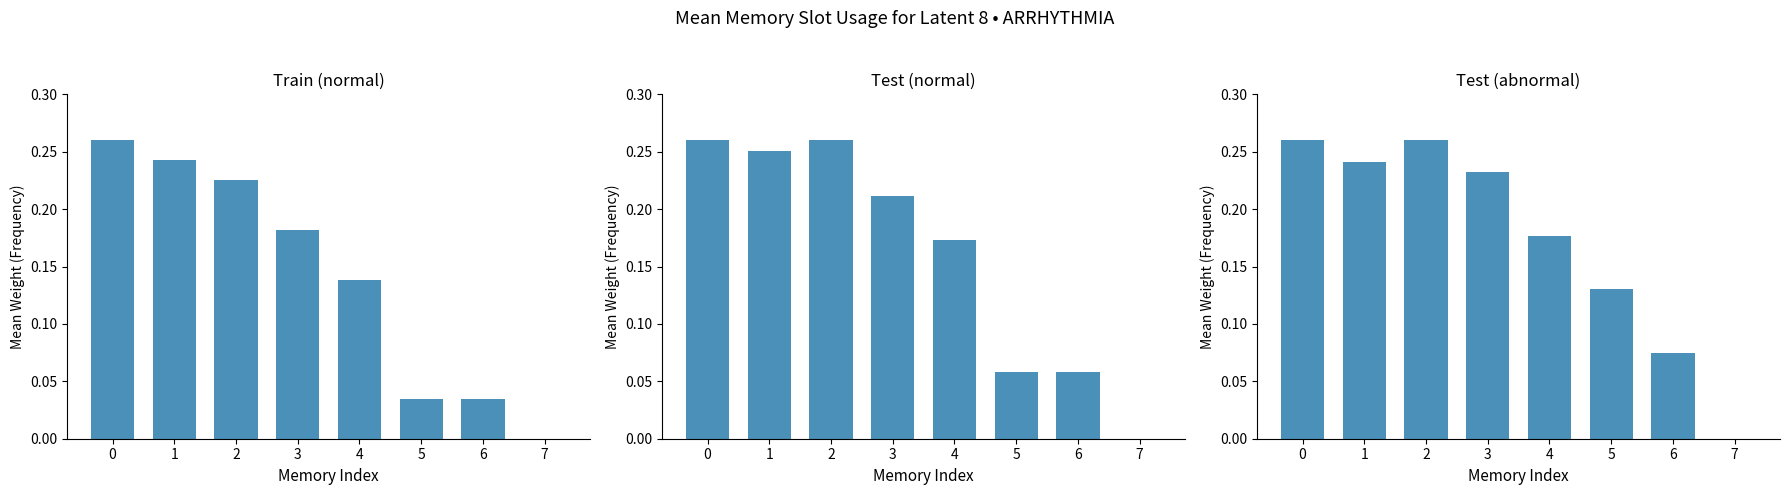

What is the total value across all series at 3?

0.6